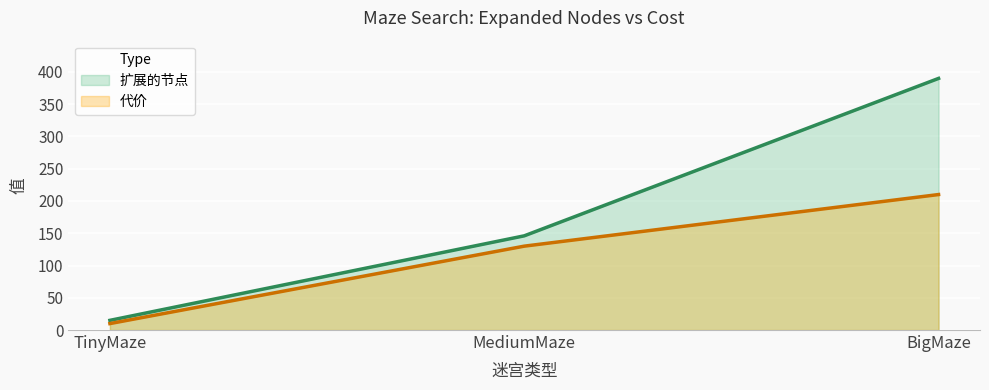

What are all the series names shown in the legend?

扩展的节点, 代价